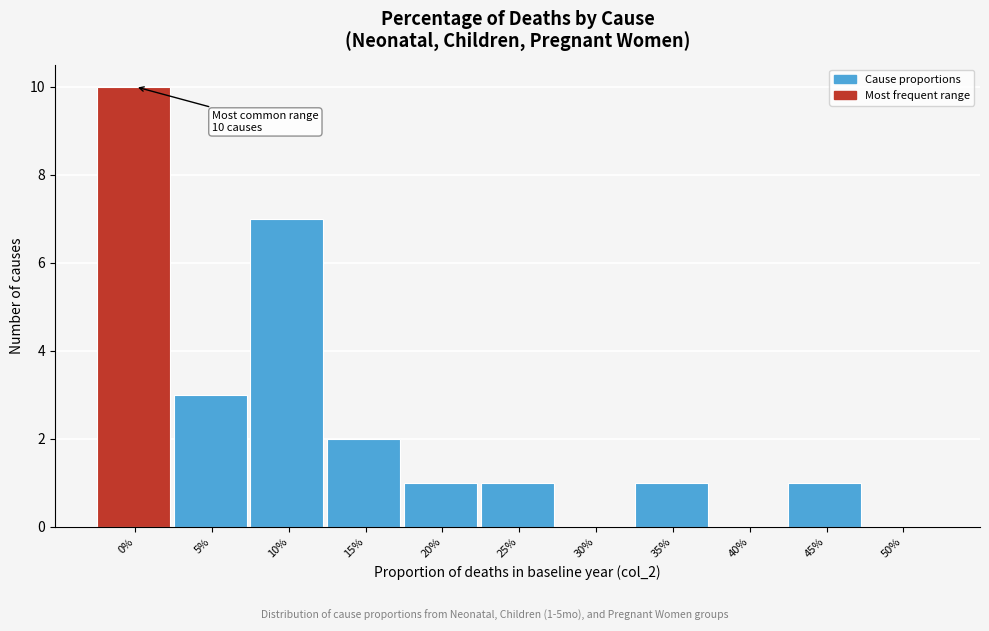

Reading right to left, list all the values displayed in this chart.

50%=0	45%=1	40%=0	35%=1	30%=0	25%=1	20%=1	15%=2	10%=7	5%=3	0%=10